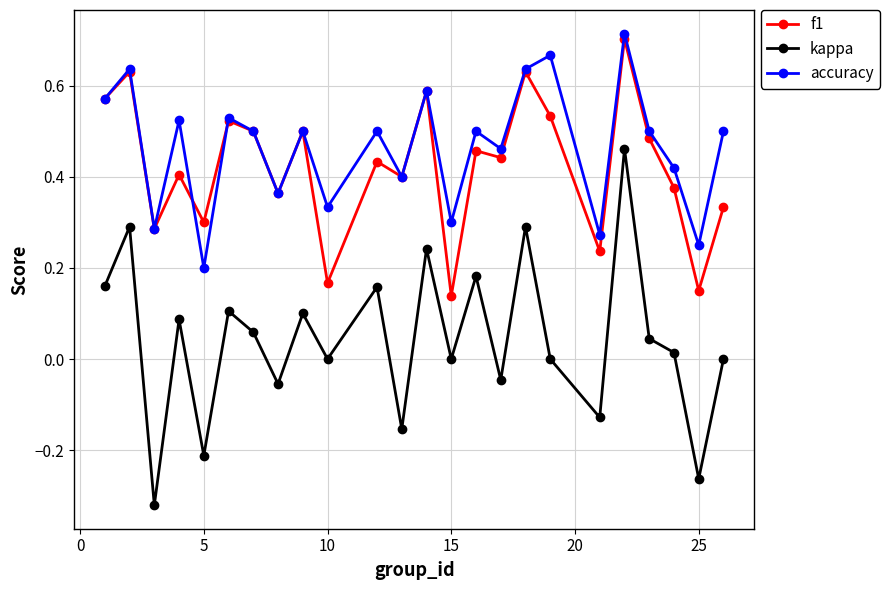

Which series has the largest range (max minus min)?

kappa